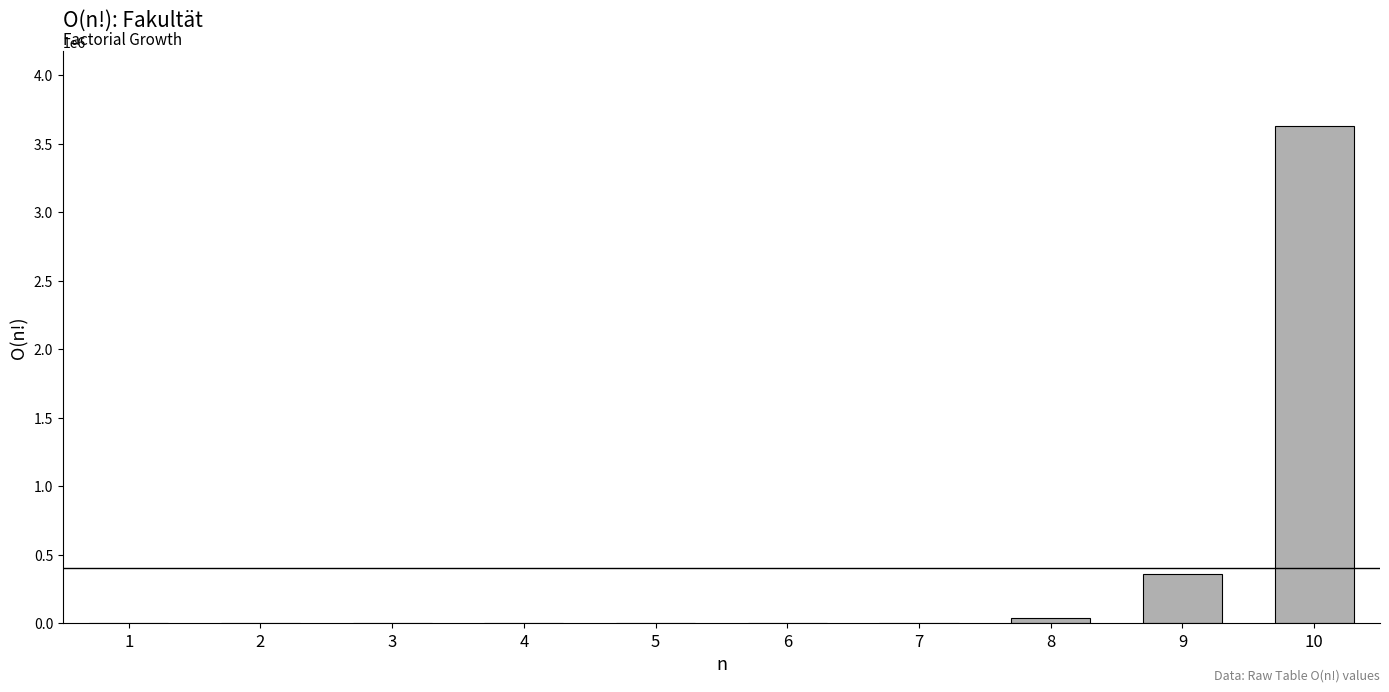

What is the maximum value shown in the chart?

3628800